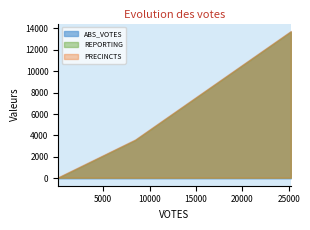

What is the sum of all ABS_VOTES values?

17447